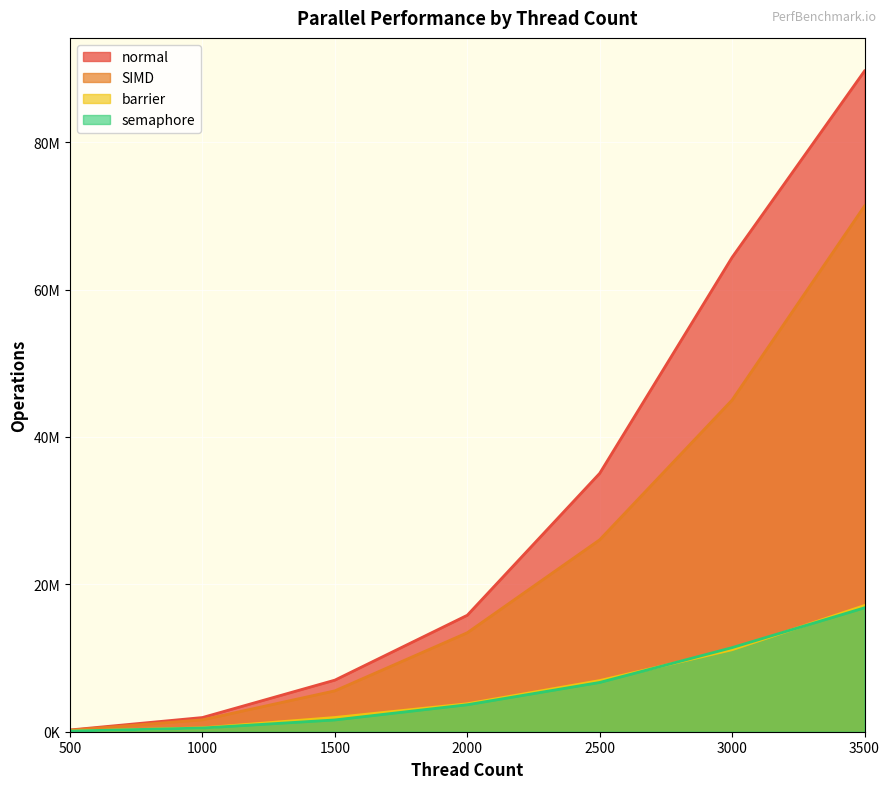

Which series has the widest spread of values?

normal